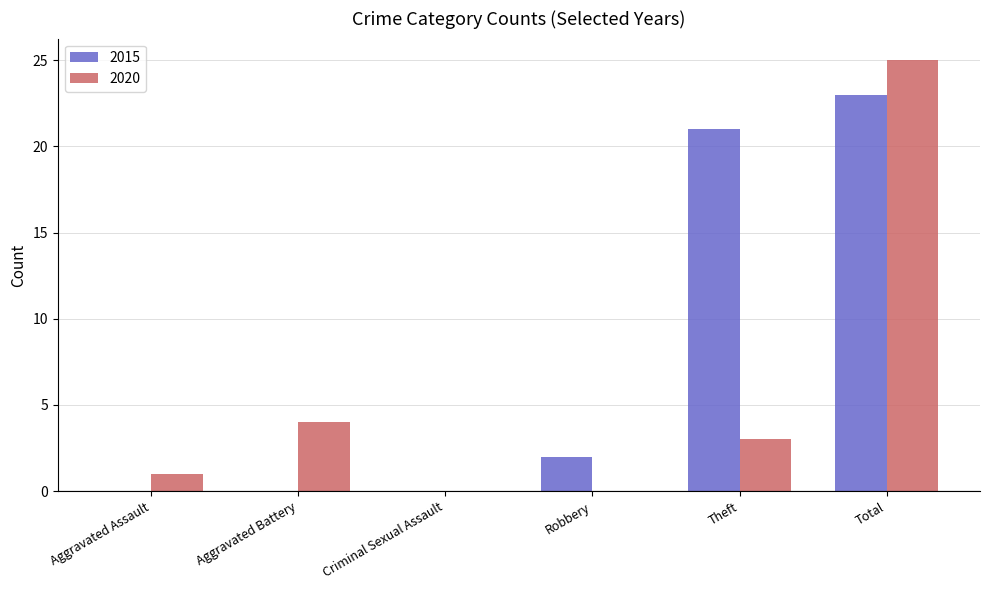

How many distinct data groups are displayed?

2